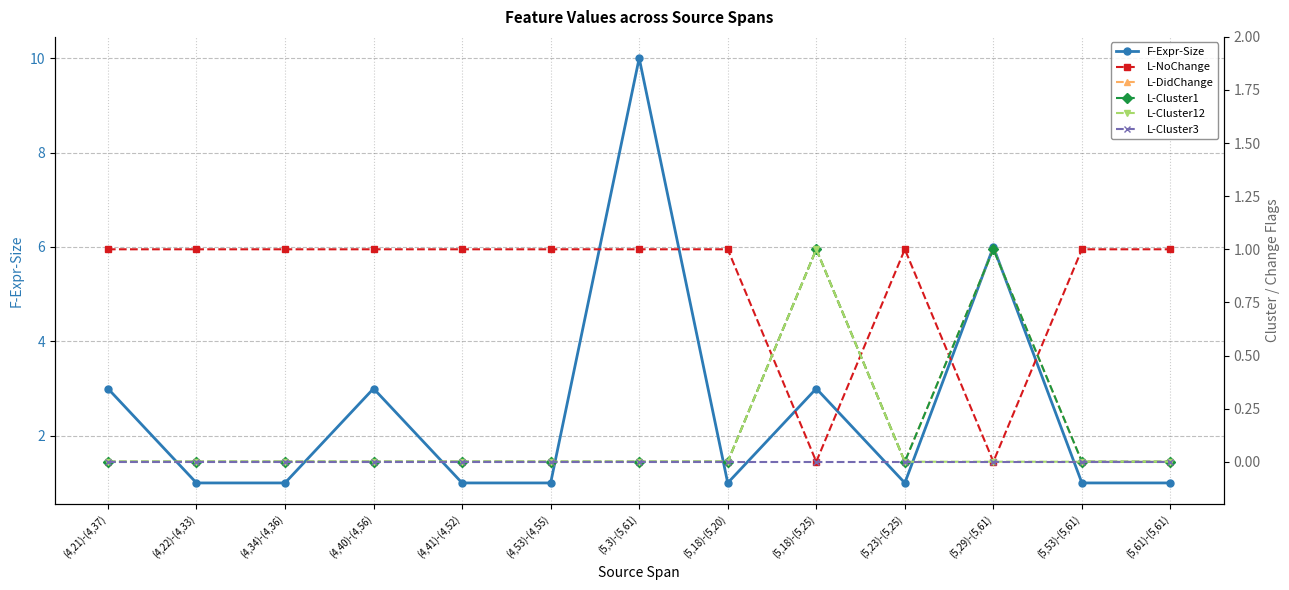

True or false: F-Expr-Size has more than 0 interior local peaks.

True